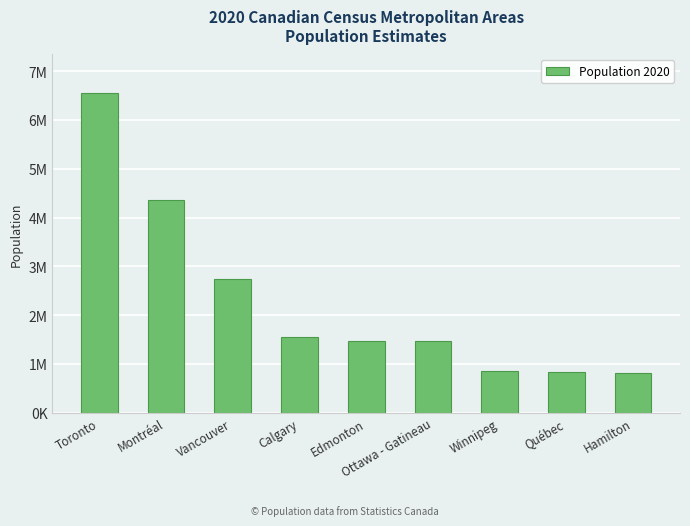

Rank the categories by value from highest to lowest.

Toronto, Montréal, Vancouver, Calgary, Edmonton, Ottawa - Gatineau, Winnipeg, Québec, Hamilton